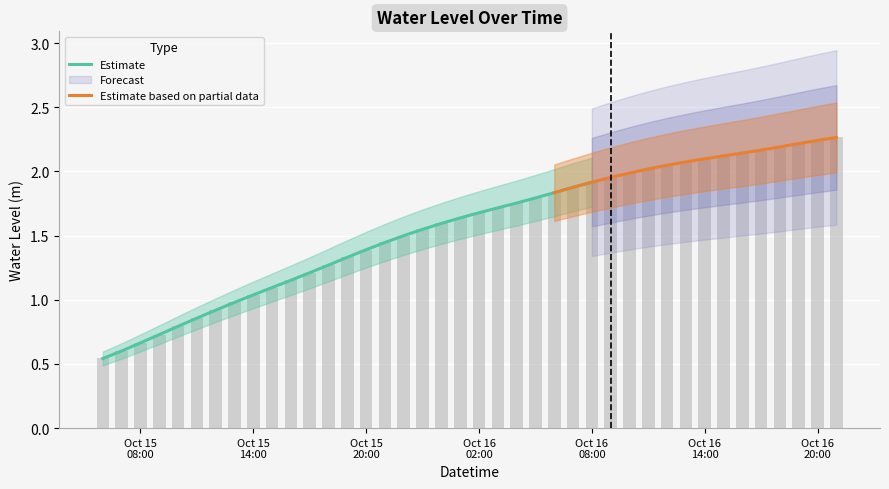

Reading left to right, list all the values displayed in this chart.

0.5	0.6	0.7	0.7	0.8	0.9	0.9	1.0	1.0	1.1	1.2	1.2	1.3	1.3	1.4	1.4	1.5	1.5	1.6	1.6	1.7	1.7	1.8	1.8	1.8	1.9	1.9	2.0	2.0	2.0	2.0	2.1	2.1	2.1	2.1	2.2	2.2	2.2	2.2	2.3